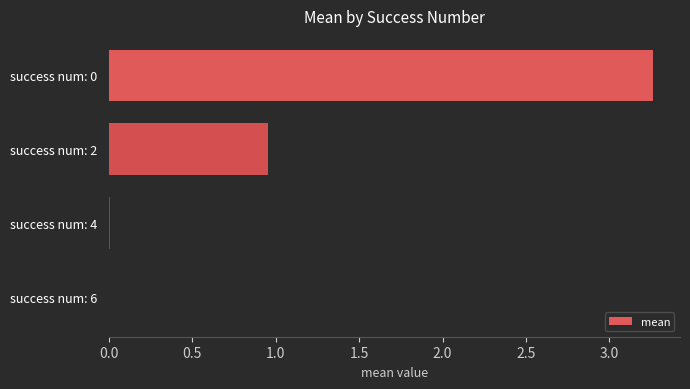

What is the average value?

1.1